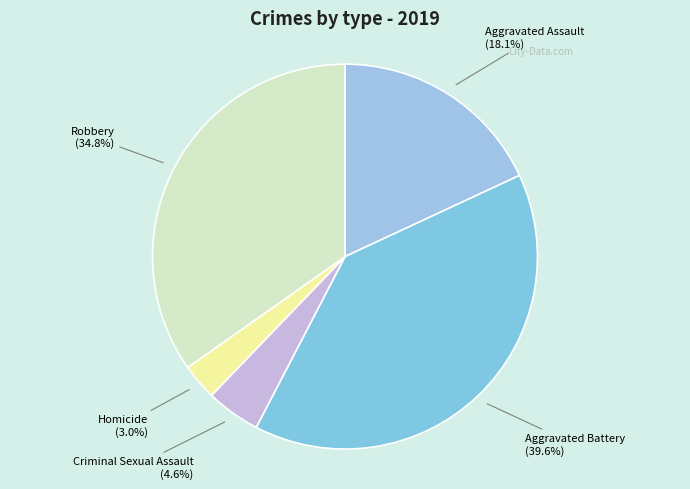

How many slices are in this pie chart?

5